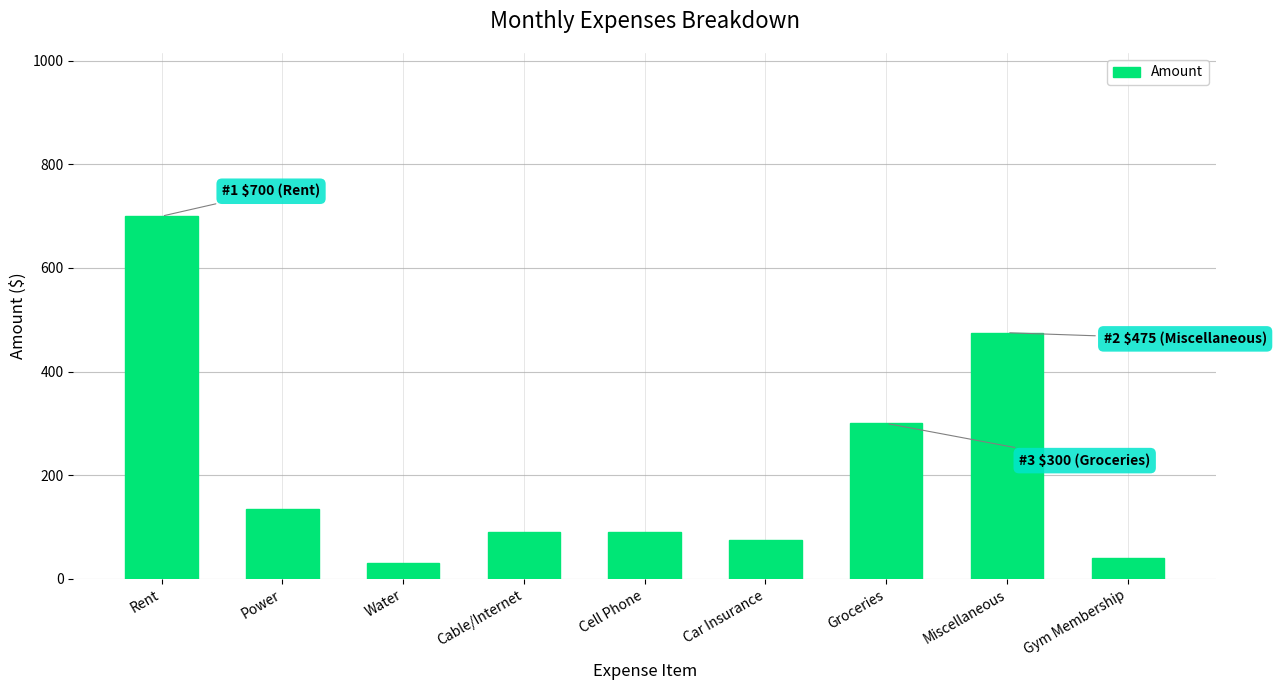

What value does the data have at Gym Membership?

40